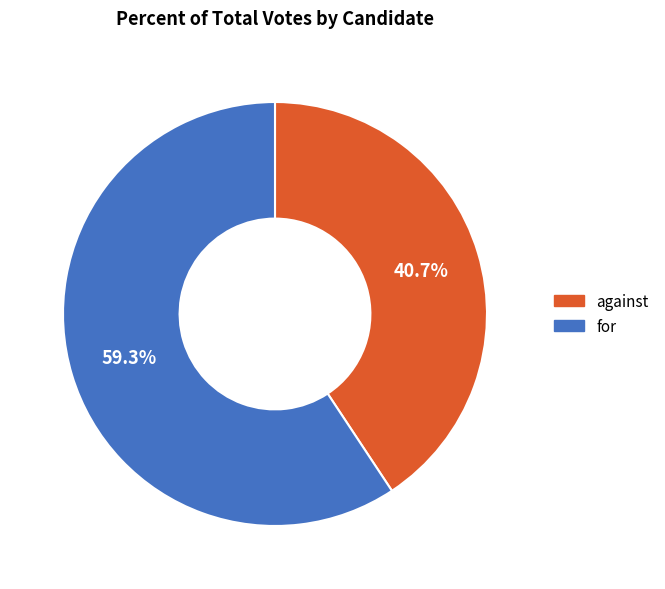

How many segments does this pie chart have?

2